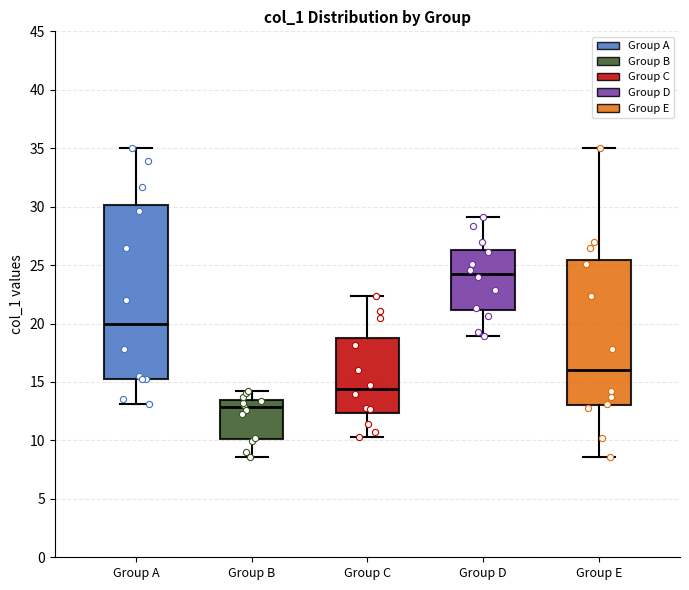

Which box has the lowest median line?

Group B